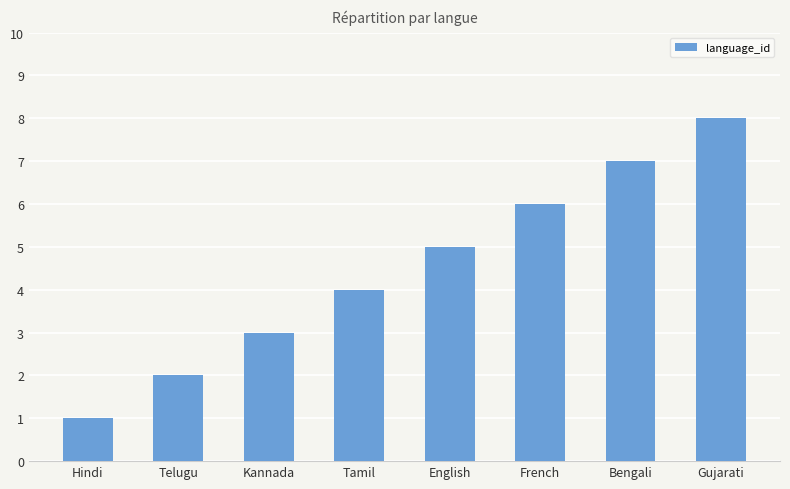

True or false: the data shows 2 at Tamil.

False